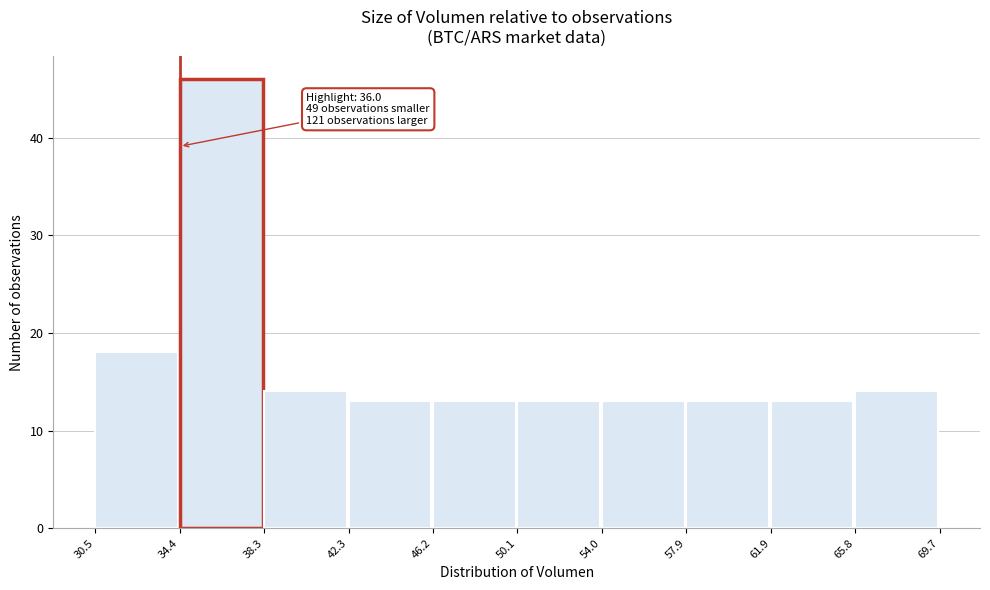

Over which range of the x-axis is the bar tallest?

34.4 to 38.3